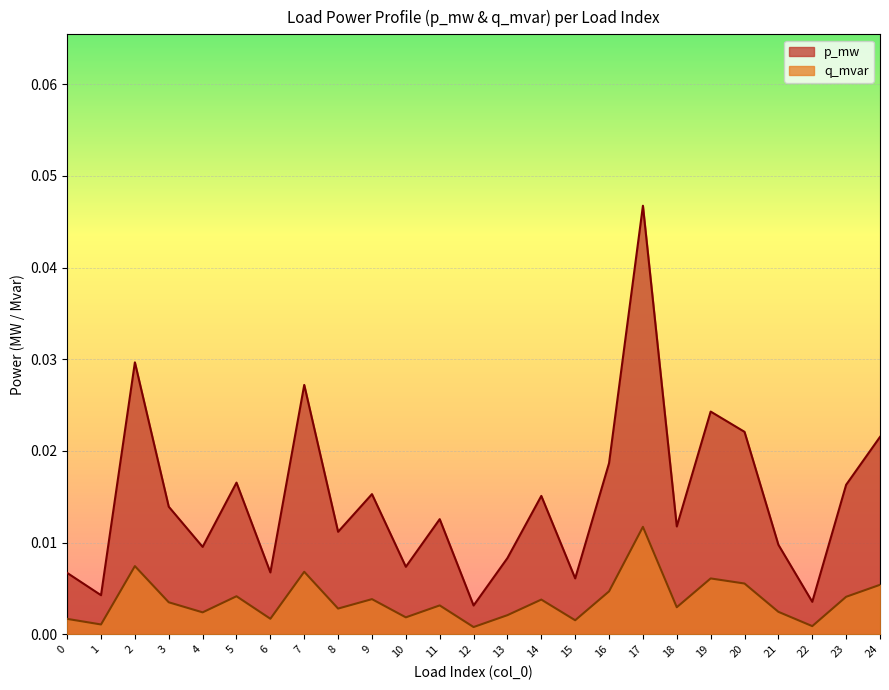

Is the value of p_mw at 4 greater than the value of q_mvar at 24?

Yes